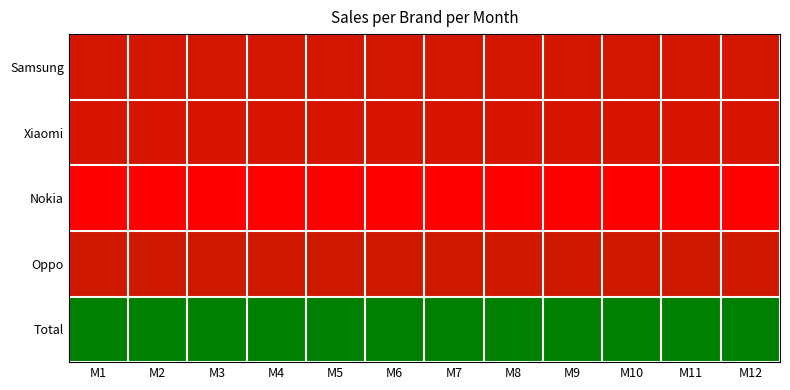

Reading right to left, what are all the values shown in this chart?

Samsung: M12=11250000	M11=11250000	M10=11250000	M9=11250000	M8=11250000	M7=11250000	M6=11250000	M5=11250000	M4=11250000	M3=11250000	M2=11250000	M1=11250000
Xiaomi: M12=10800000	M11=10800000	M10=10800000	M9=10800000	M8=10800000	M7=10800000	M6=10800000	M5=10800000	M4=10800000	M3=10800000	M2=10800000	M1=10800000
Nokia: M12=5400000	M11=5400000	M10=5400000	M9=5400000	M8=5400000	M7=5400000	M6=5400000	M5=5400000	M4=5400000	M3=5400000	M2=5400000	M1=5400000
Oppo: M12=11900000	M11=11900000	M10=11900000	M9=11900000	M8=11900000	M7=11900000	M6=11900000	M5=11900000	M4=11900000	M3=11900000	M2=11900000	M1=11900000
Total: M12=39350000	M11=39350000	M10=39350000	M9=39350000	M8=39350000	M7=39350000	M6=39350000	M5=39350000	M4=39350000	M3=39350000	M2=39350000	M1=39350000